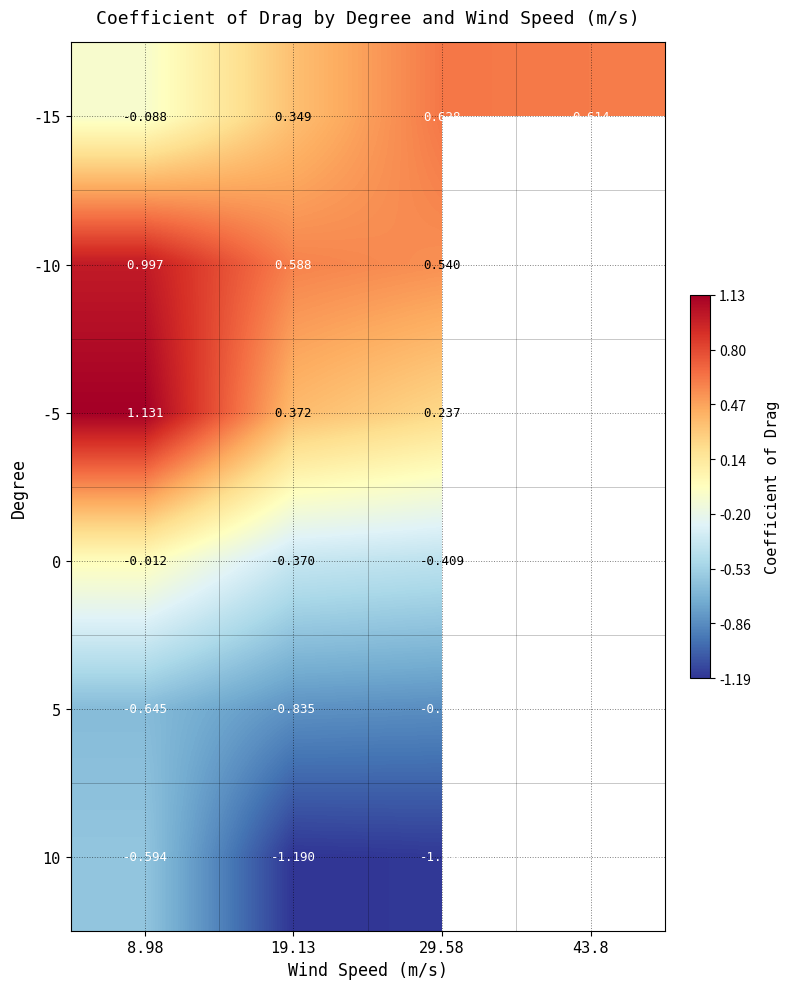

At which category is the sum across all series the highest?

8.98